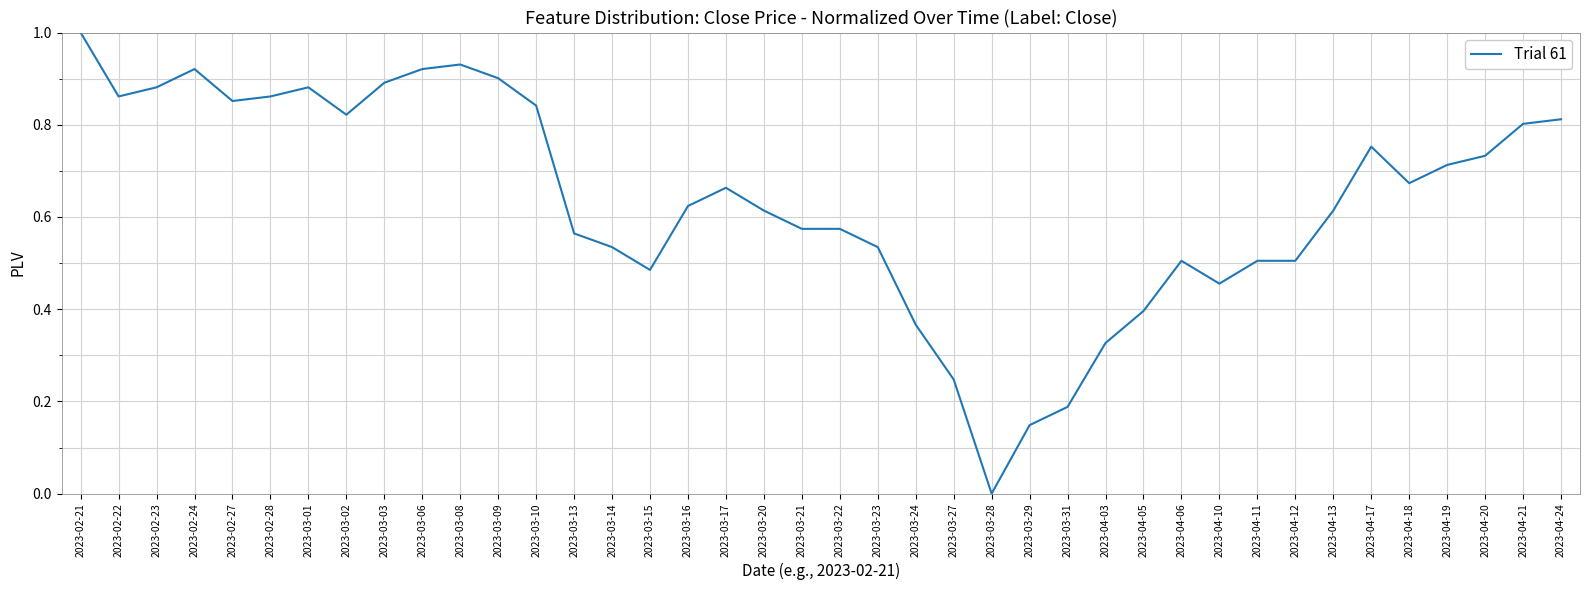

What position from the right is 2023-03-29?

15